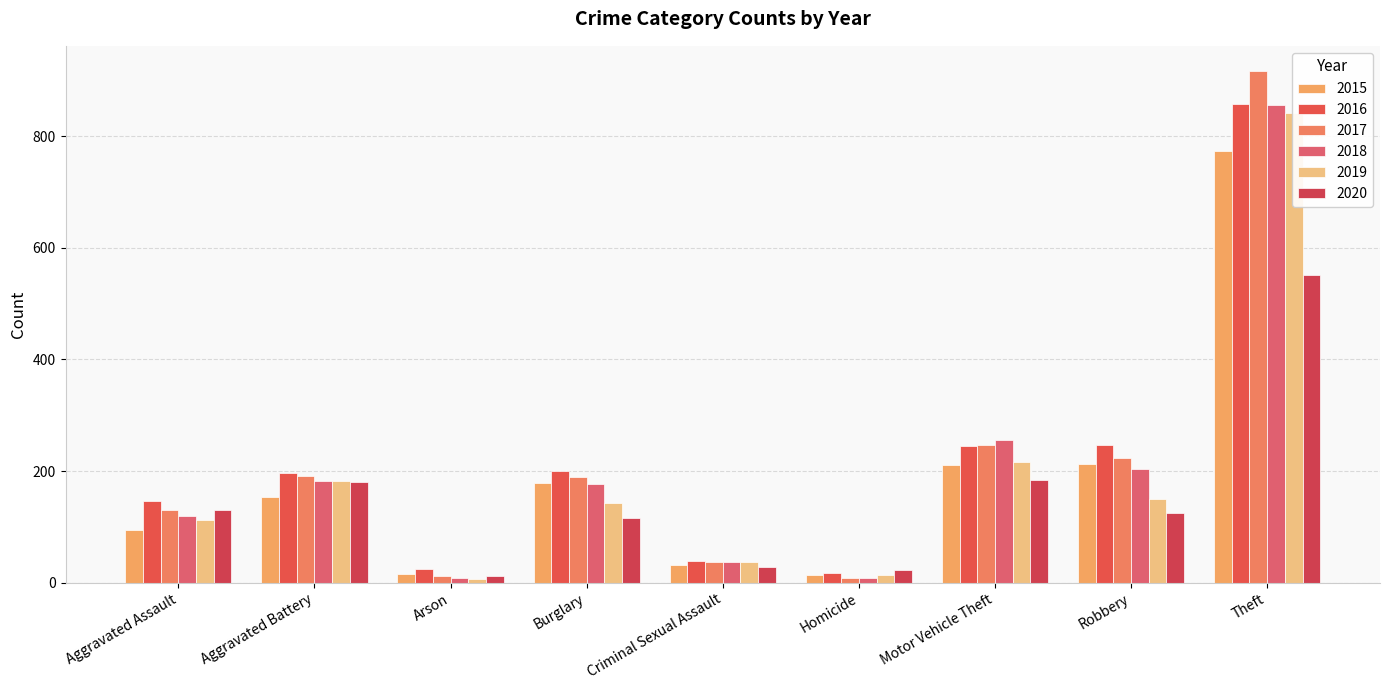

What is the average value of the 2019 series?

189